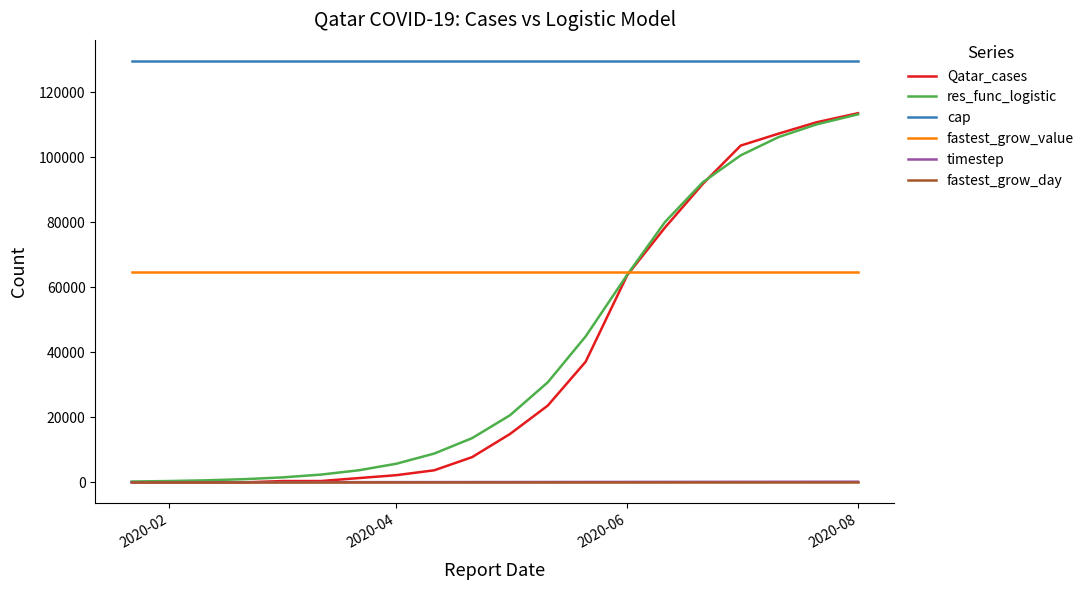

What are all the series names shown in the legend?

Qatar_cases, res_func_logistic, cap, fastest_grow_value, timestep, fastest_grow_day